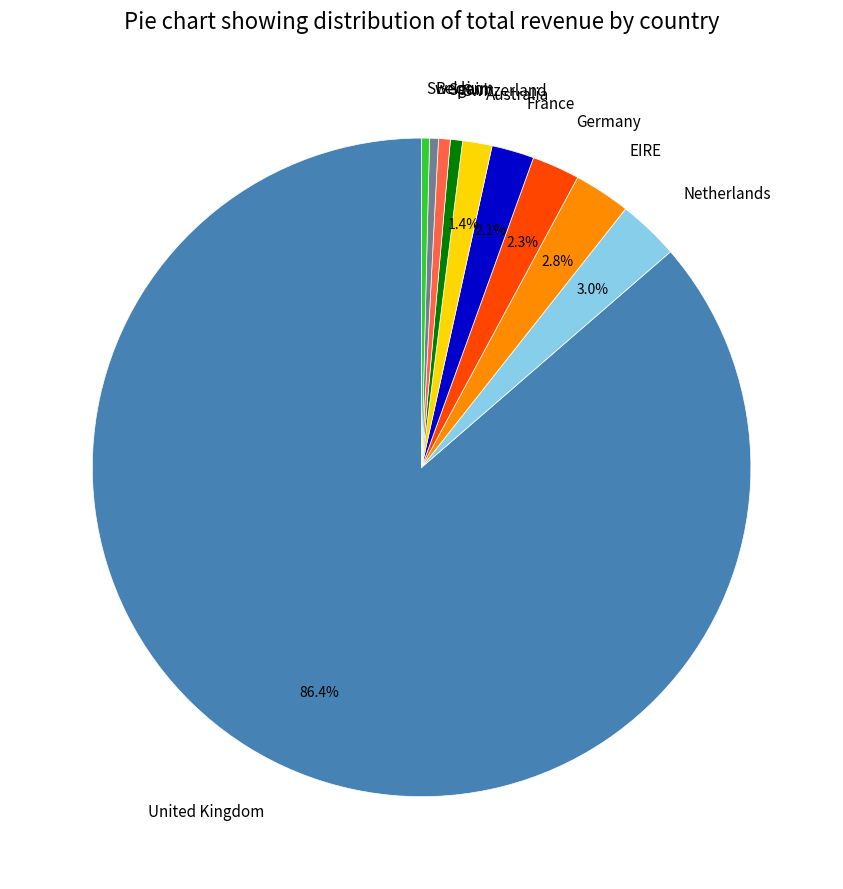

To the nearest percent, what percentage of the pie is Spain?

1%